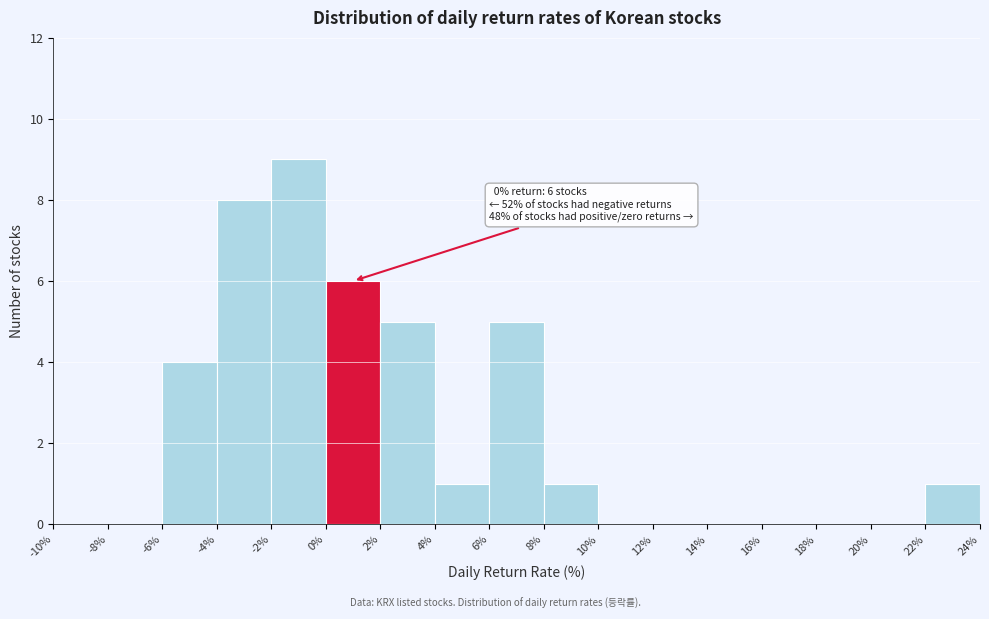

Over which range of the x-axis is the bar tallest?

-2% to 0%